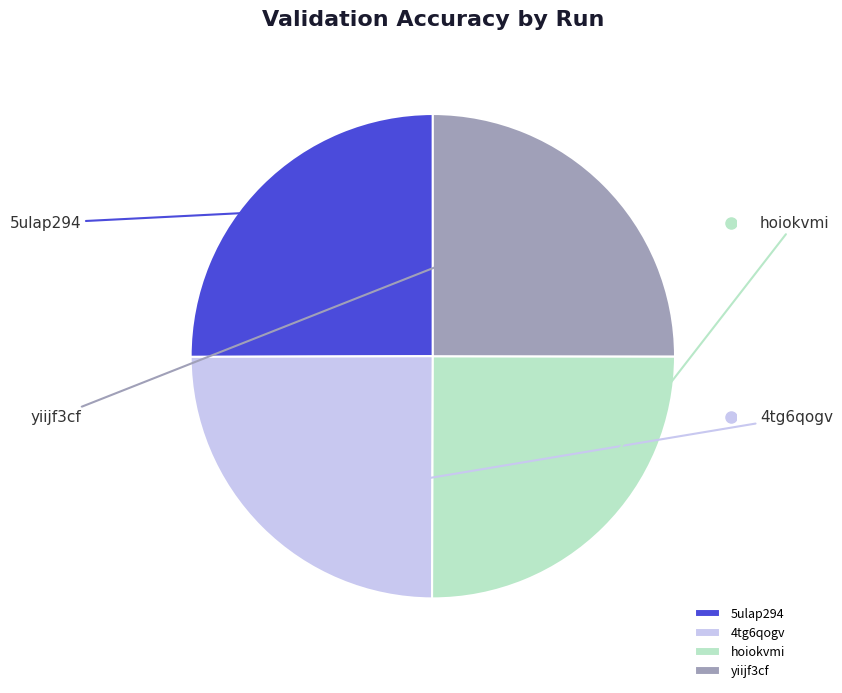

Is yiijf3cf the majority of the pie?

No